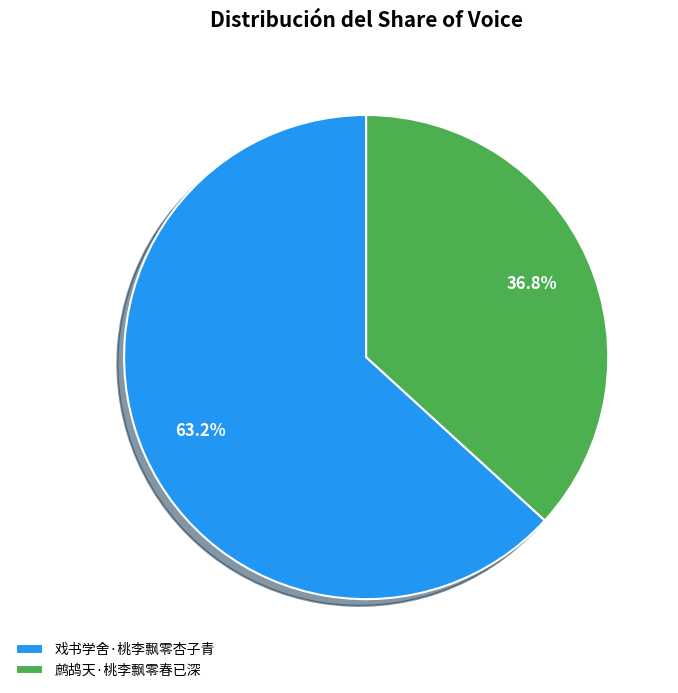

What is the ratio of the value at 戏书学舍·桃李飘零杏子青 to the value at 鹧鸪天·桃李飘零春已深?

1.7